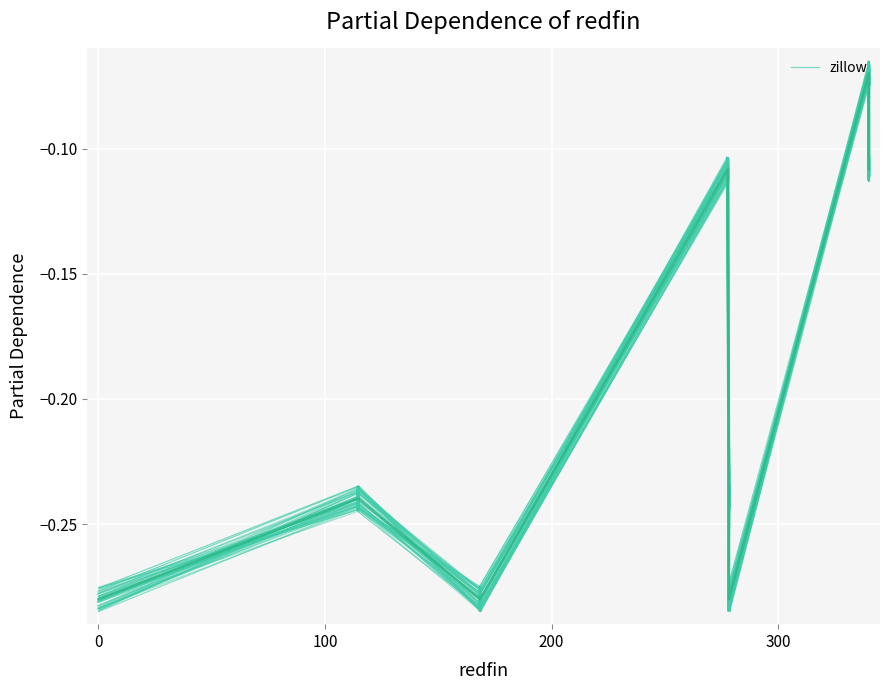

What is the sum of all values?

-7.5